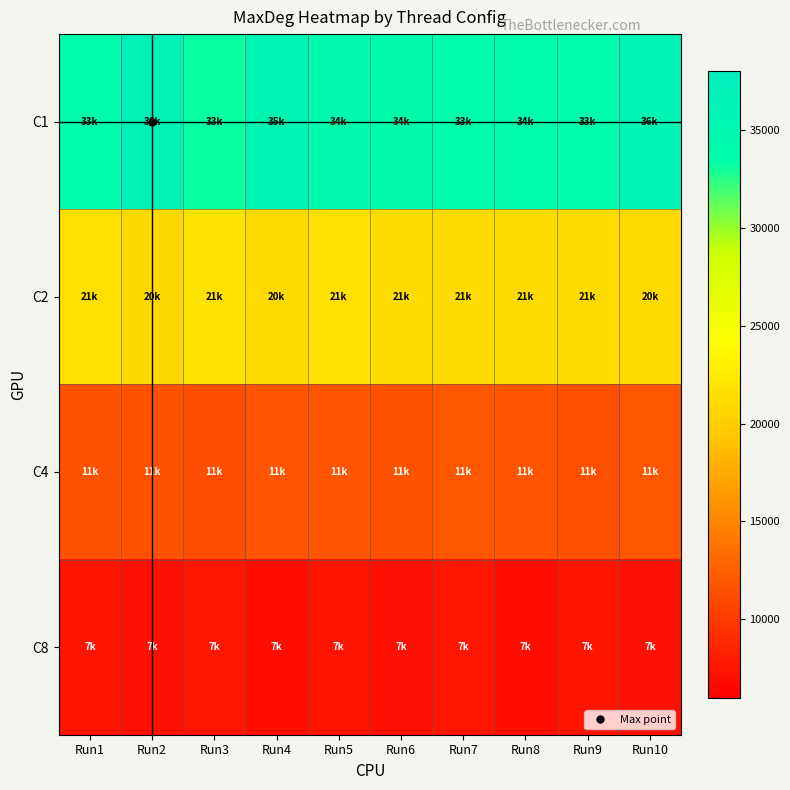

Between Run10 and Run5, which is larger?

Run10